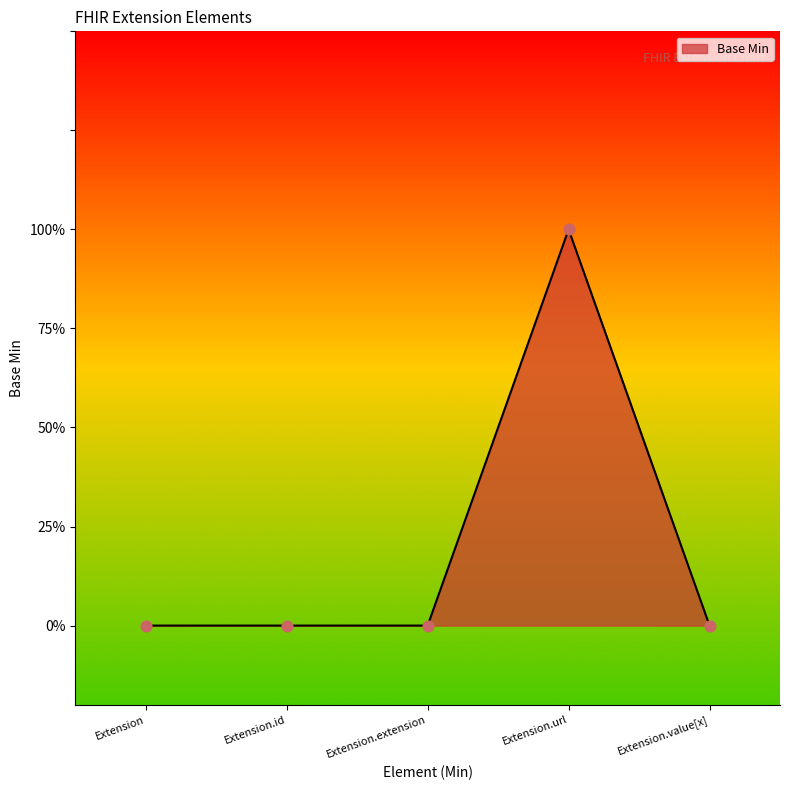

What is the change in value from Extension.extension to Extension.url?

+1